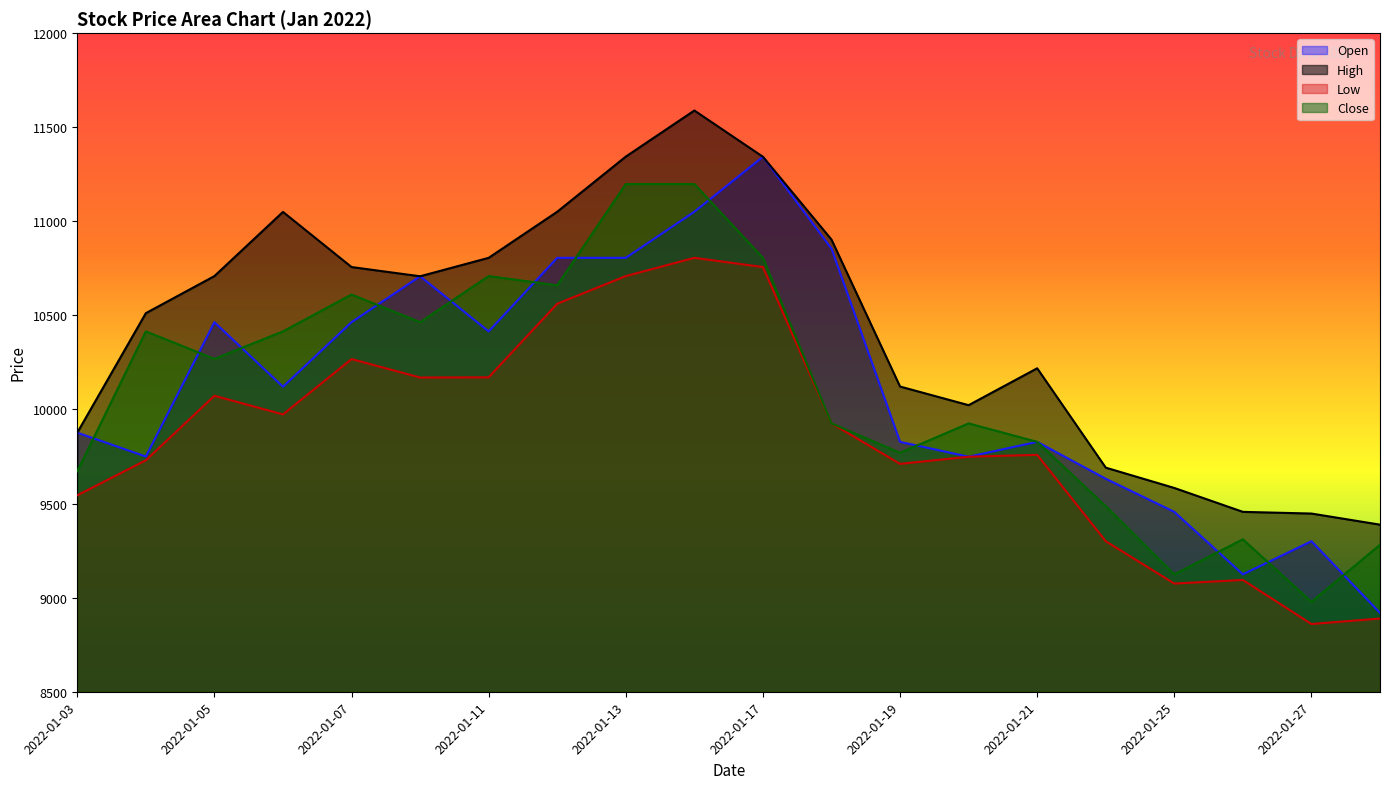

At which category is the sum across all series the highest?

2022-01-14